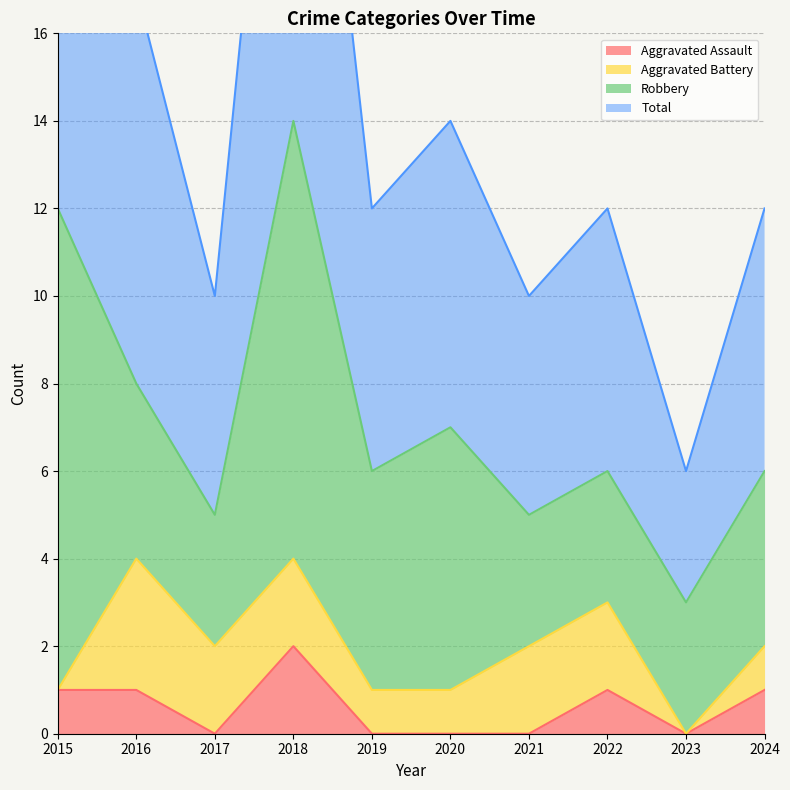

Count the number of categories in the chart.

10